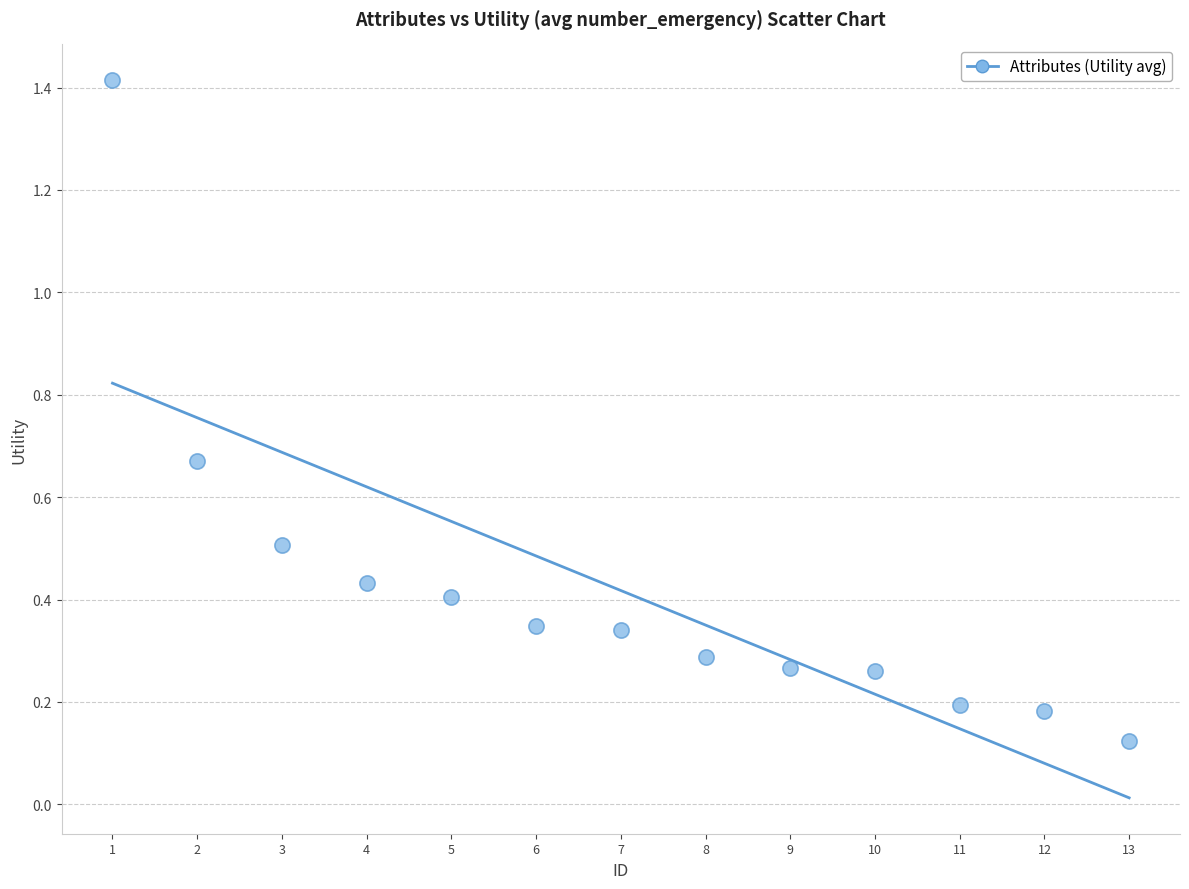

What is the range of X values (max minus min)?

12.0